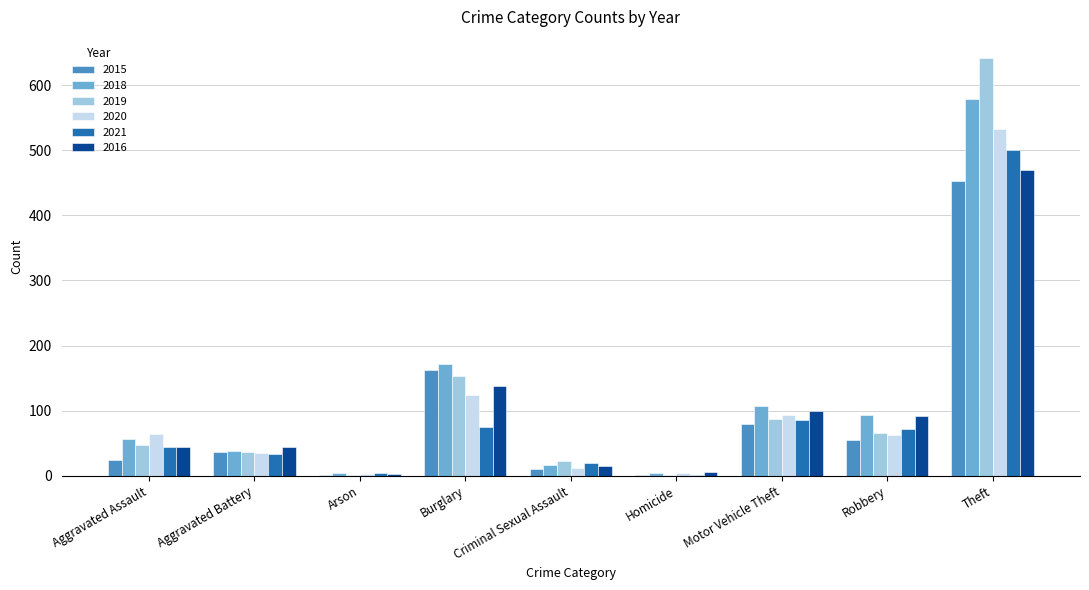

The value of 2019 at Criminal Sexual Assault is 23. True or false?

True